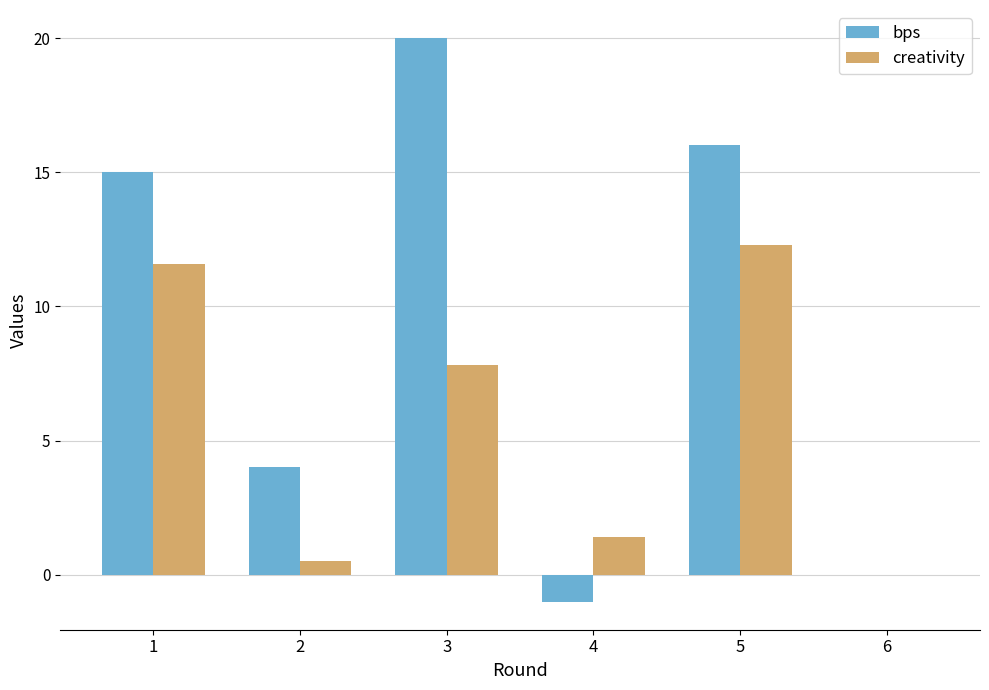

Which series has the largest total across all categories?

bps